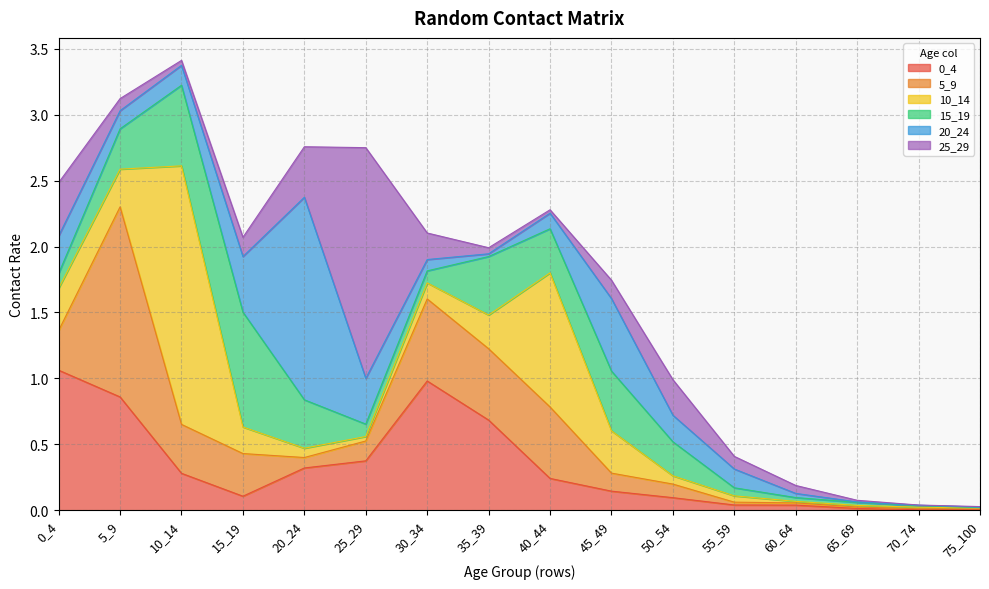

At which category does the chart reach its peak across all series?

10_14